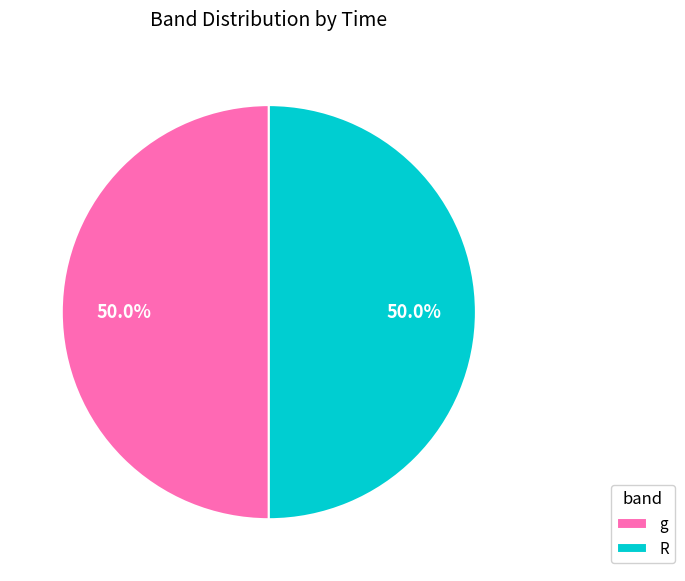

Is the sum of g and R greater than half?

Yes